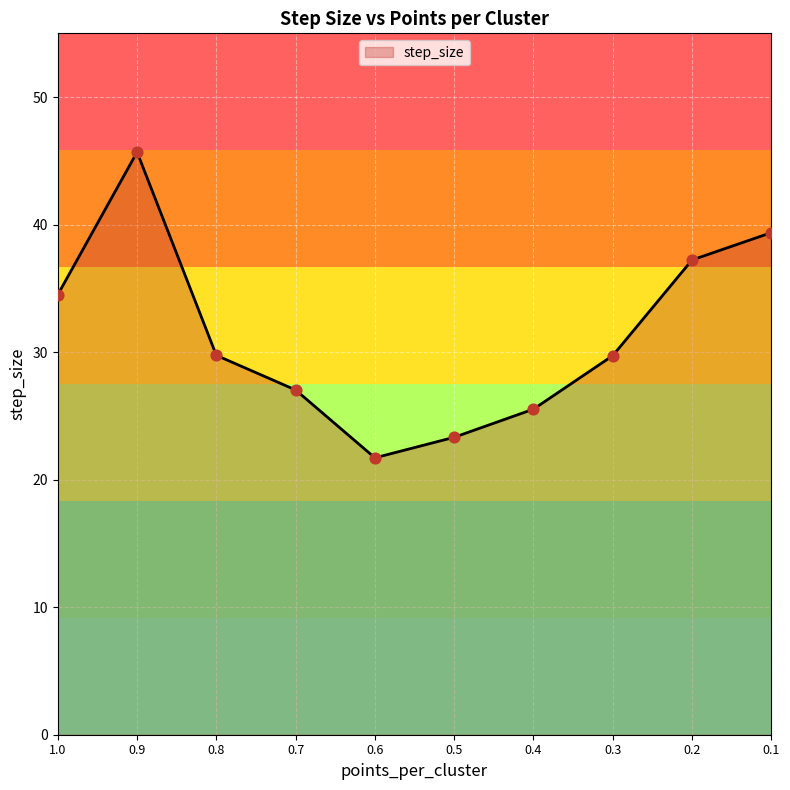

What is the ratio of the value at 0.5 to the value at 0.9?

0.5